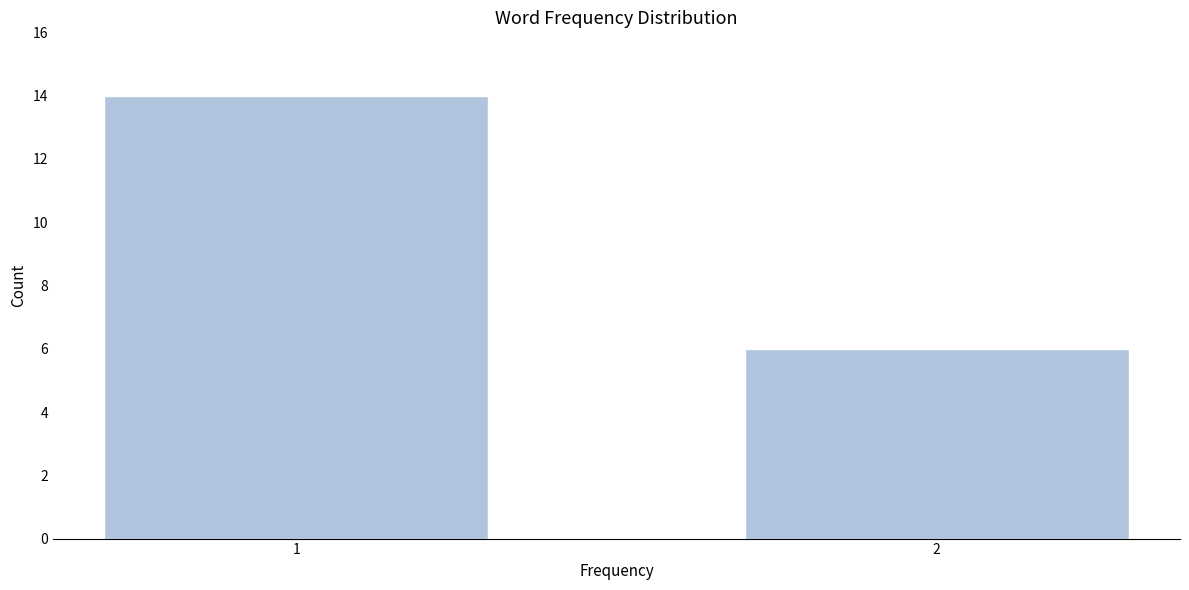

Reading left to right, what are all the values shown in this chart?

1=14	2=6